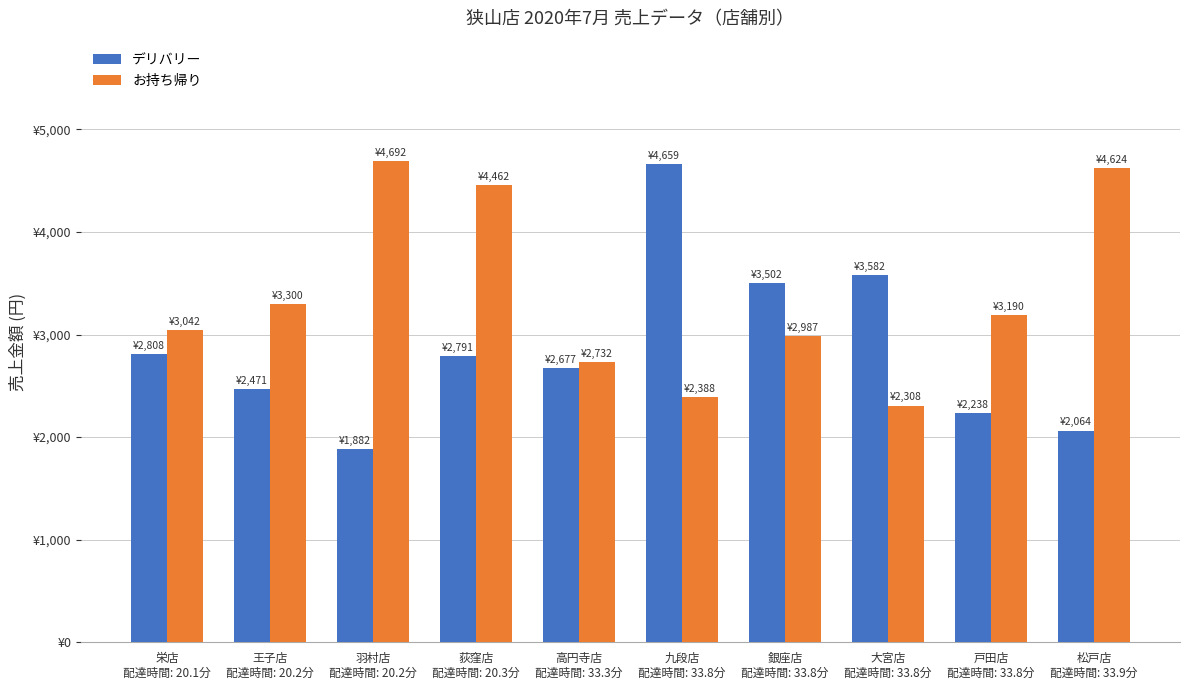

What is the approximate value of お持ち帰り at 大宮店
配達時間: 33.8分?

2308